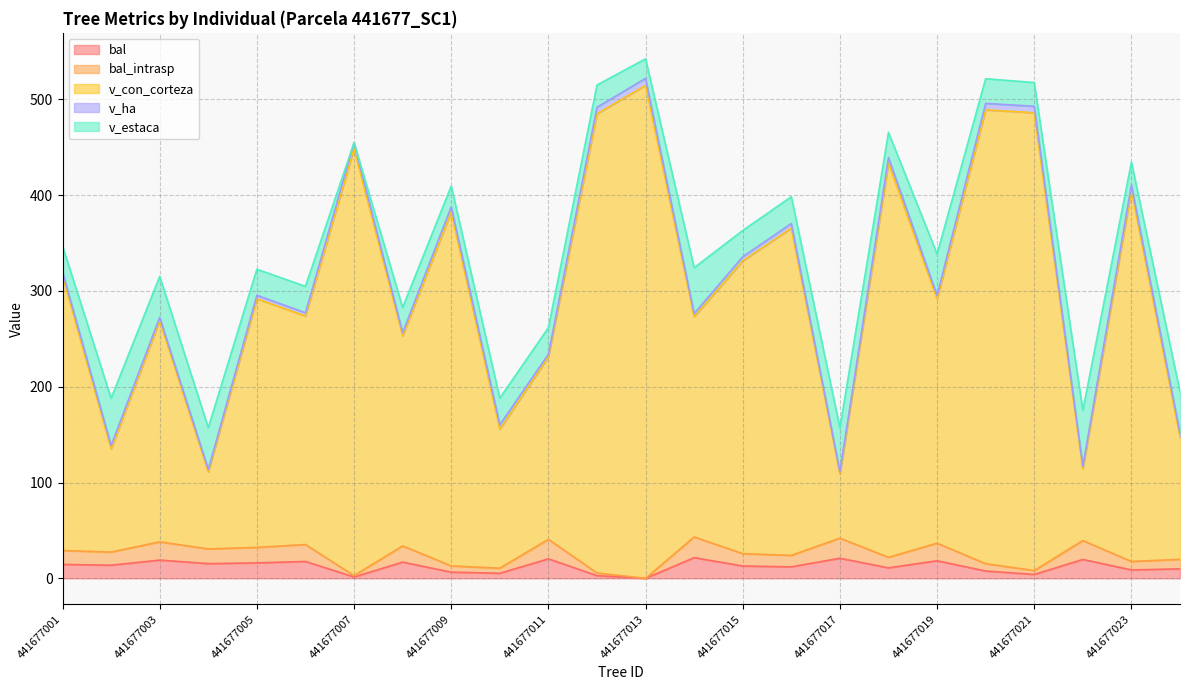

At which category does the chart reach its minimum across all series?

441677013